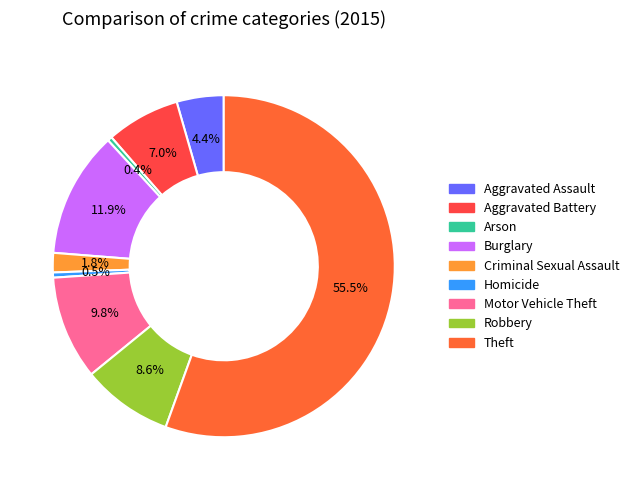

The Theft slice represents 43% of the pie. True or false?

False